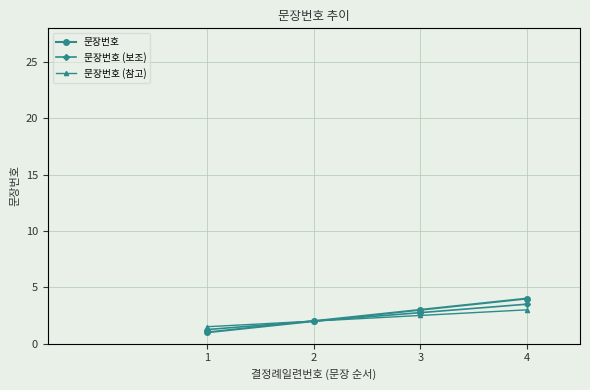

Does the chart display data point markers on the line(s)?

Yes